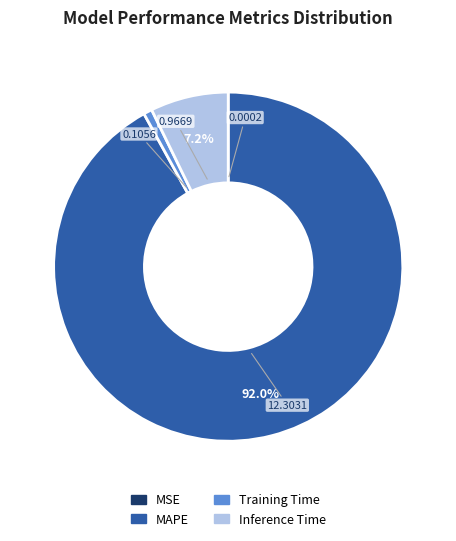

Which has a higher value, MAPE or Training Time?

MAPE